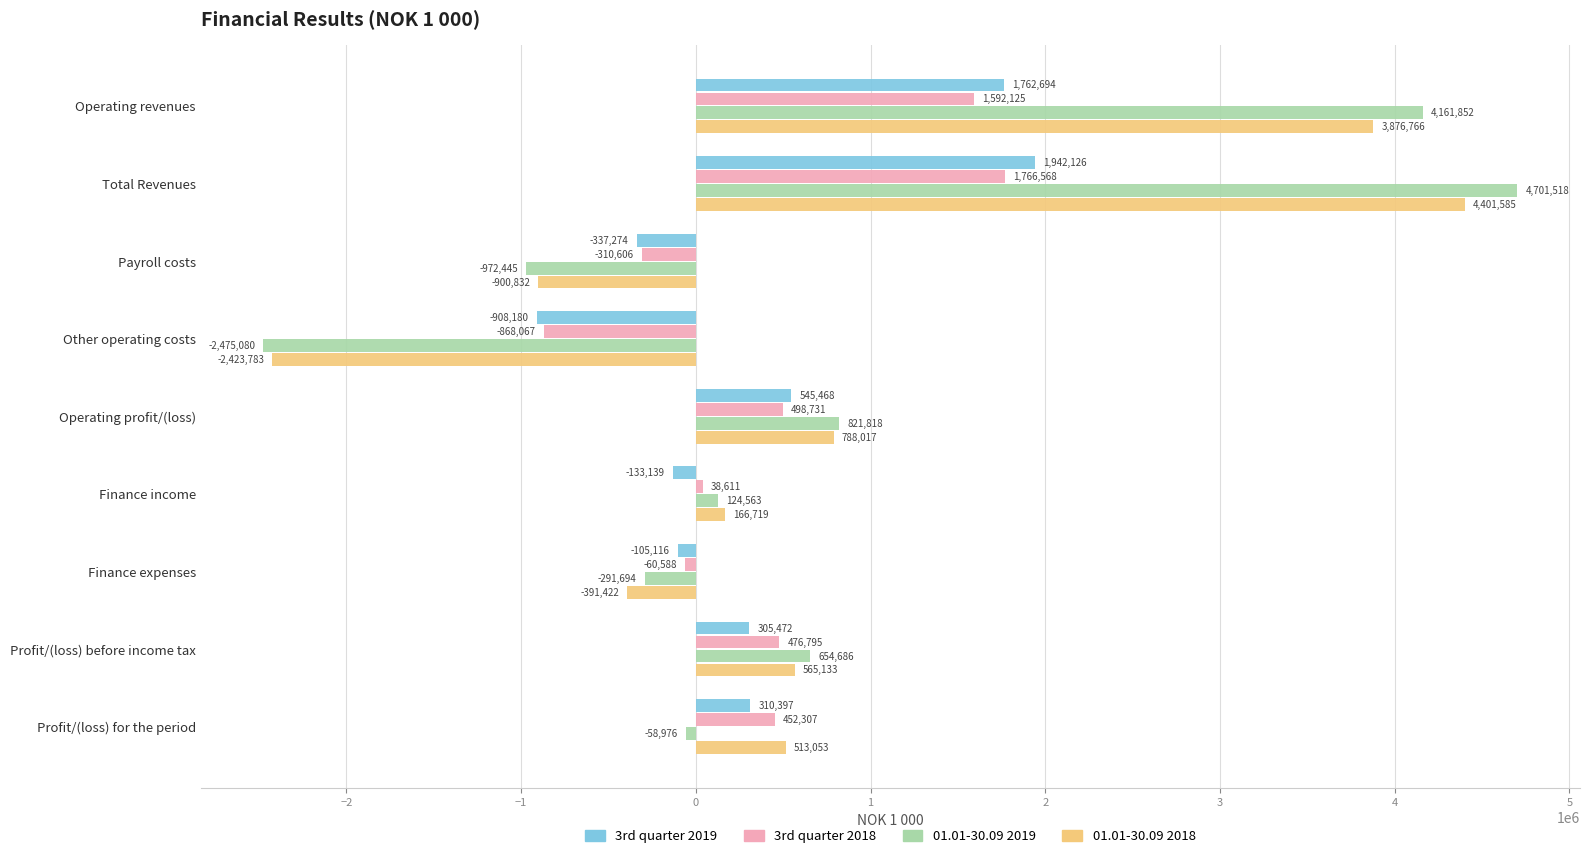

Which category has the lowest value in the 01.01-30.09 2019 series?

Other operating costs